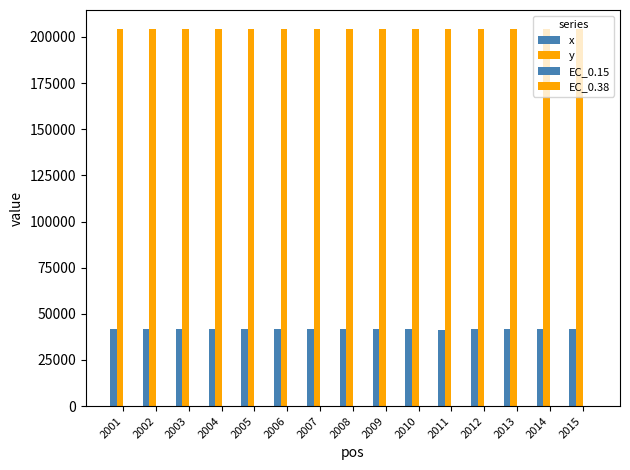

How many data points does each series have?

15